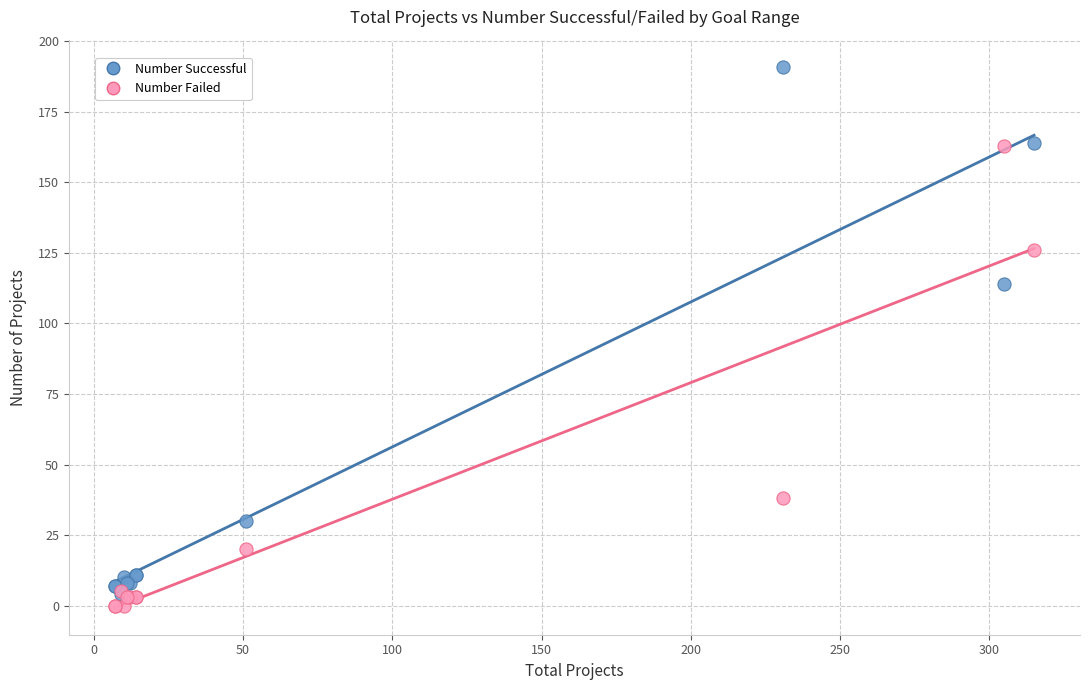

In the Number Failed series, what Y value is closest to 81?

38